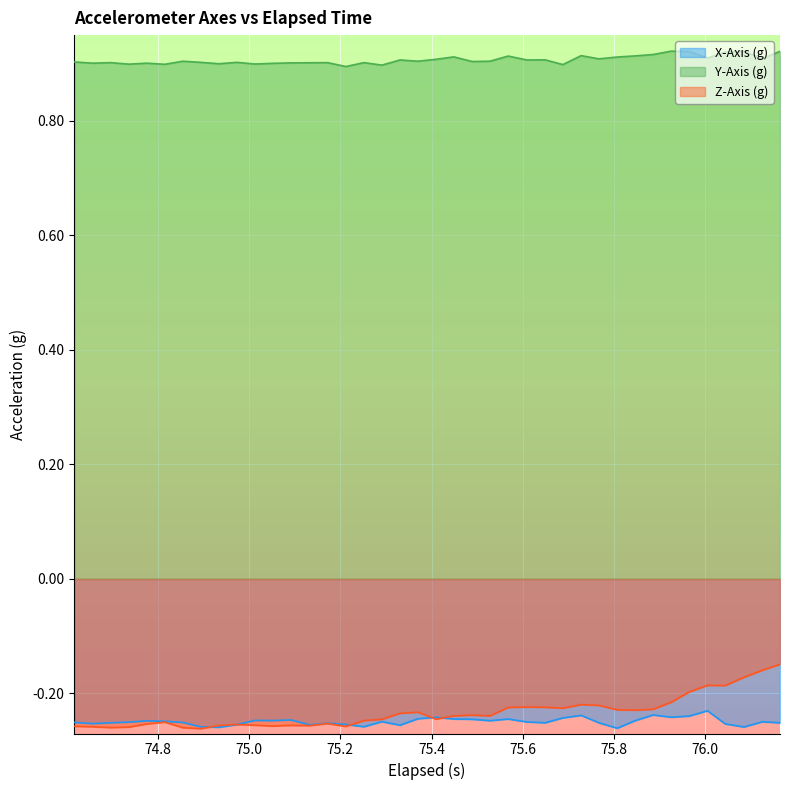

Which series has the largest total across all categories?

Y-Axis (g)